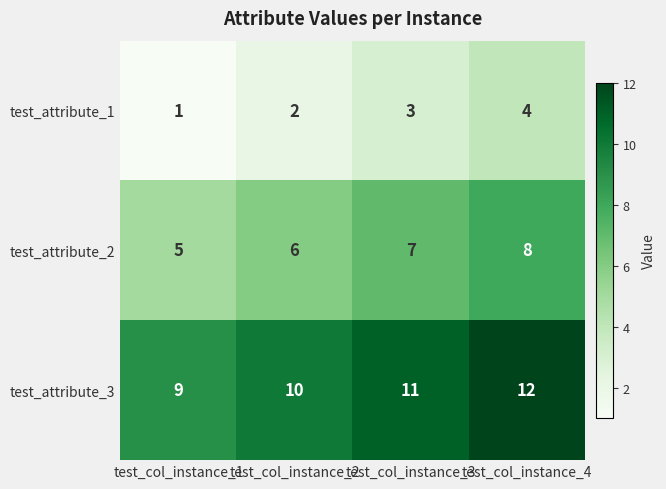

What is the difference between the maximum and minimum values in the test_attribute_1 series?

3